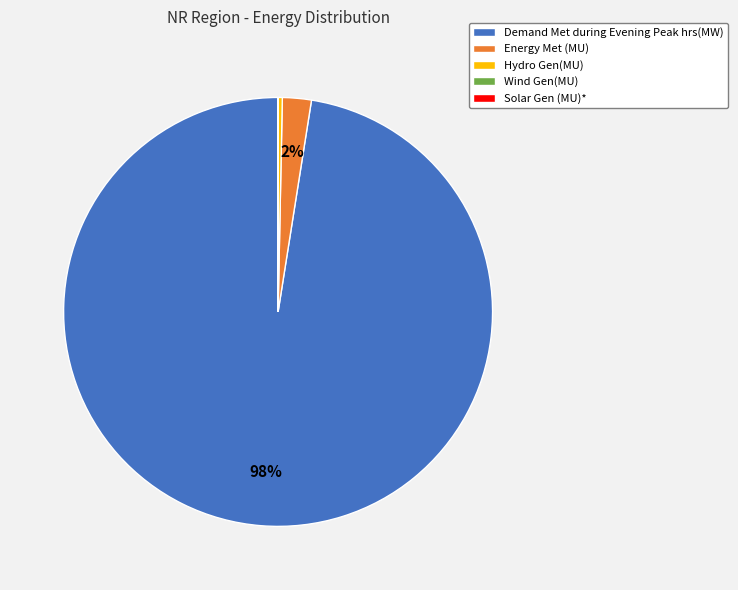

Between Demand Met during Evening Peak hrs(MW) and Hydro Gen(MU), which is larger?

Demand Met during Evening Peak hrs(MW)